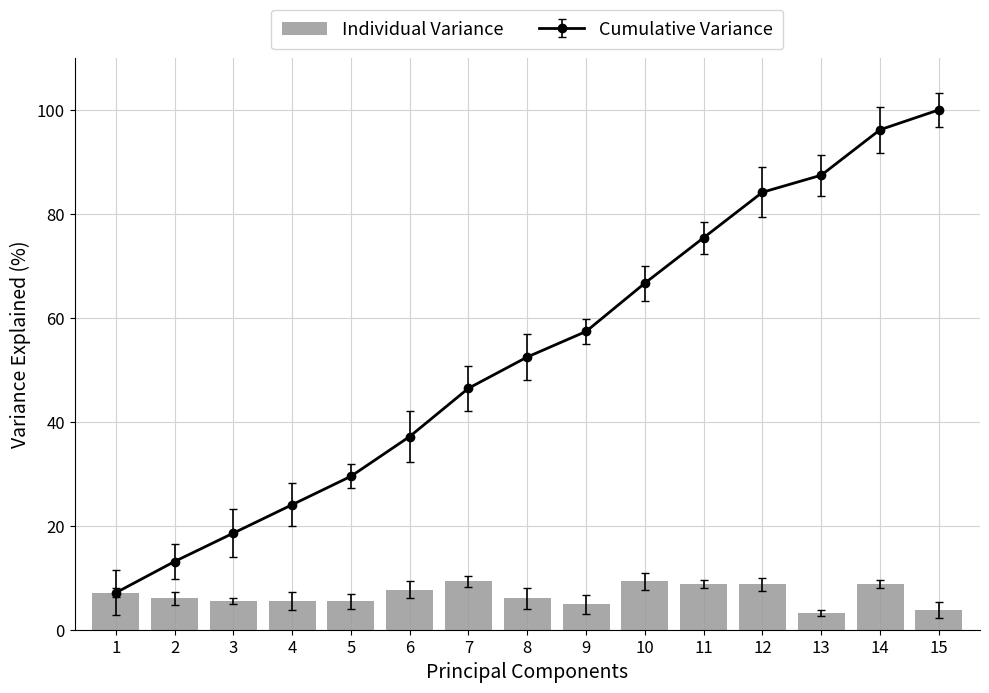

What is the sum of the values at 7 and 9?

14.2